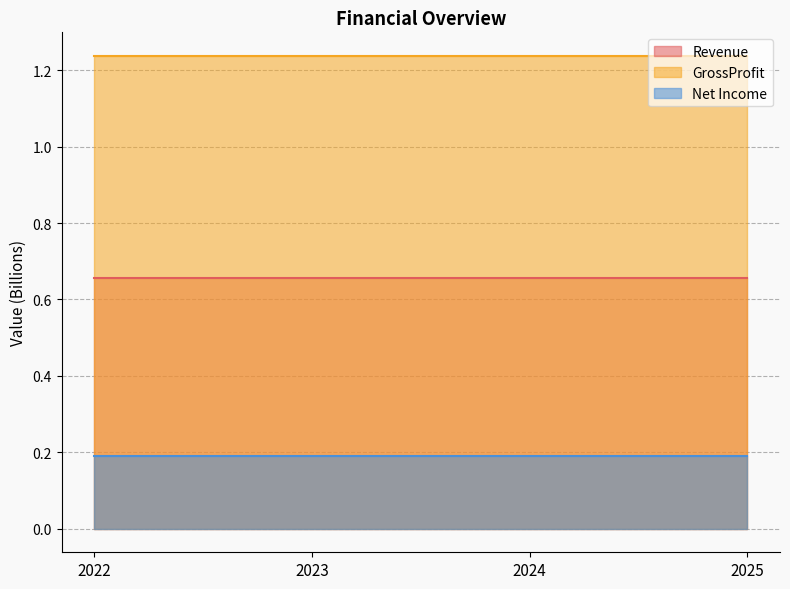

True or false: Revenue has more than 1 interior local peaks.

False